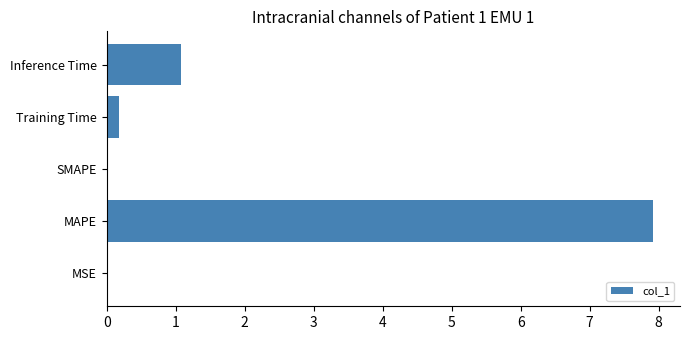

What is the maximum value shown in the chart?

7.9